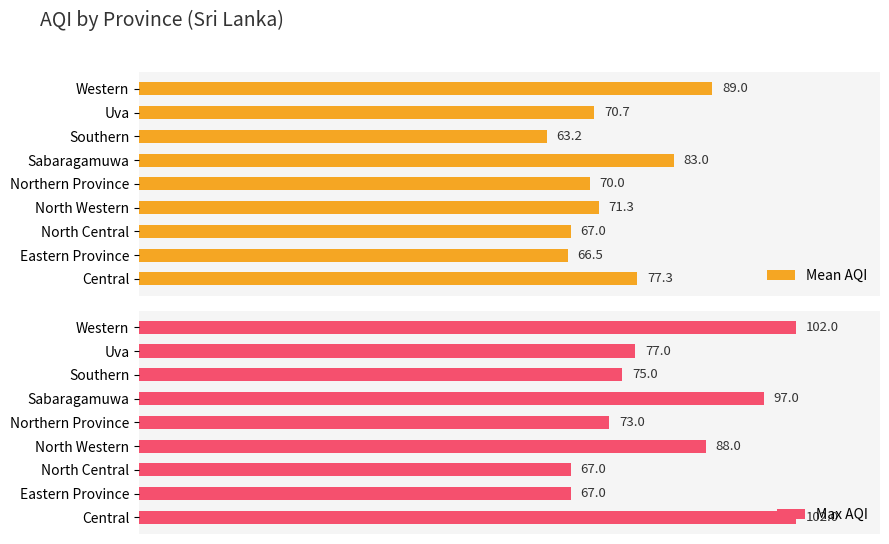

Which series has the largest total across all categories?

Max AQI